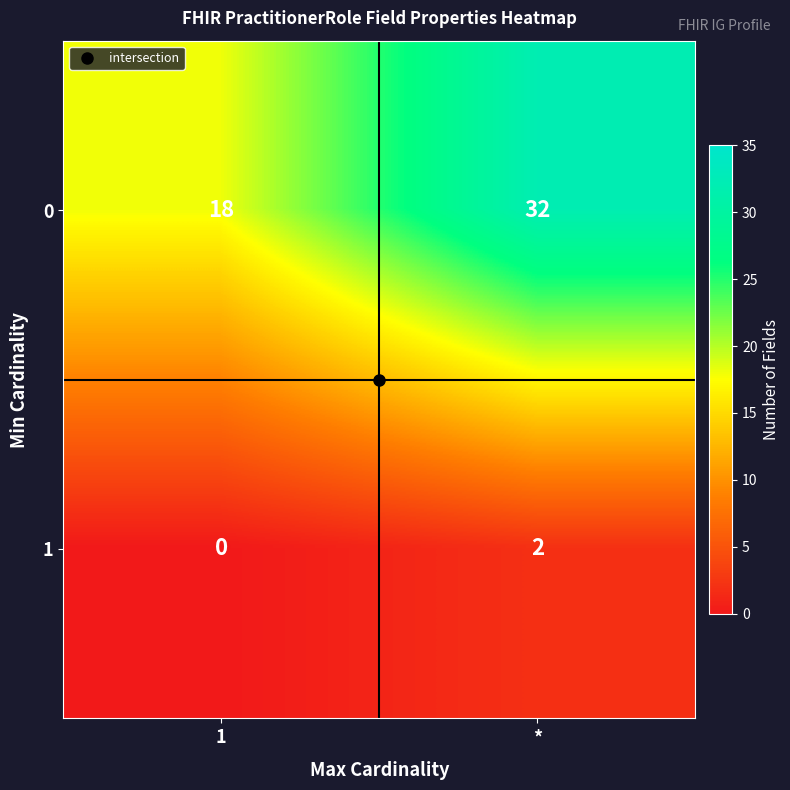

What is the sum of the 0 values at 1 and *?

50